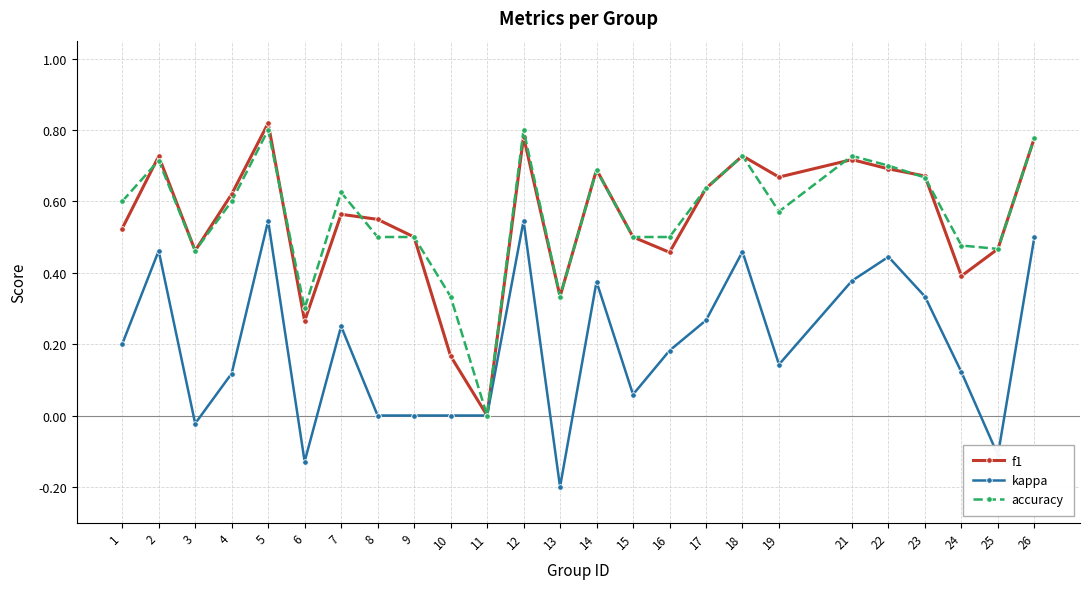

Which label corresponds to the smallest value in the chart?

13